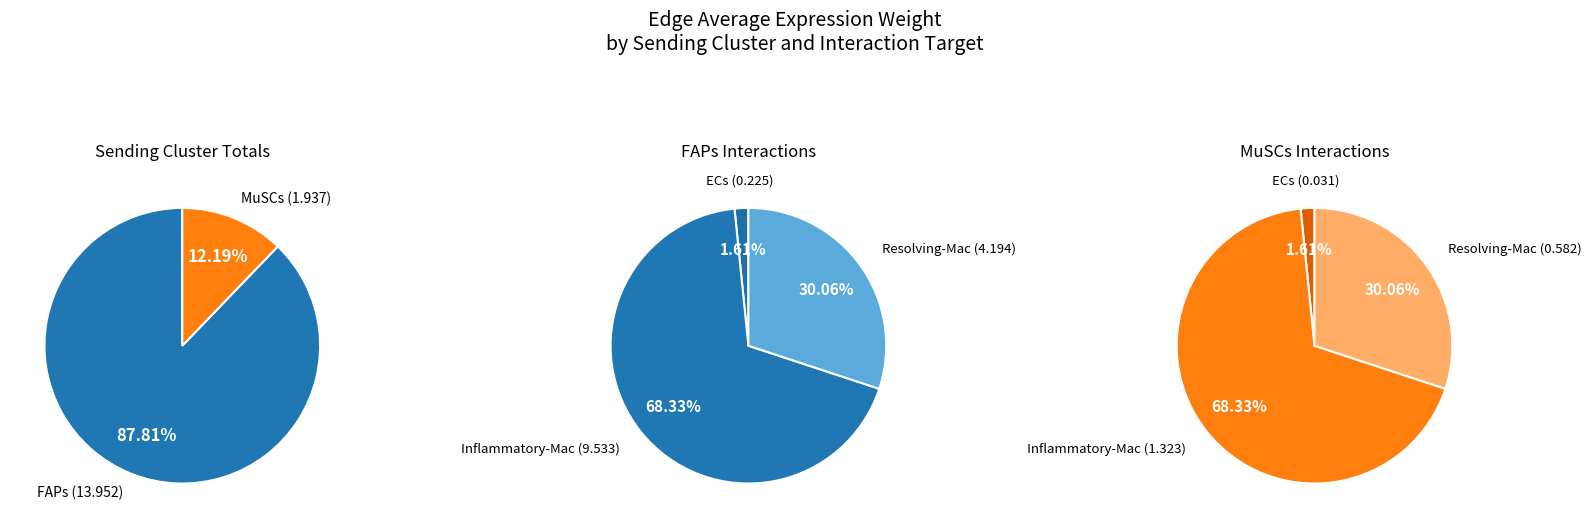

Do FAPs->Inflammatory-Mac and MuSCs->Resolving-Mac together represent more than half of the pie?

Yes